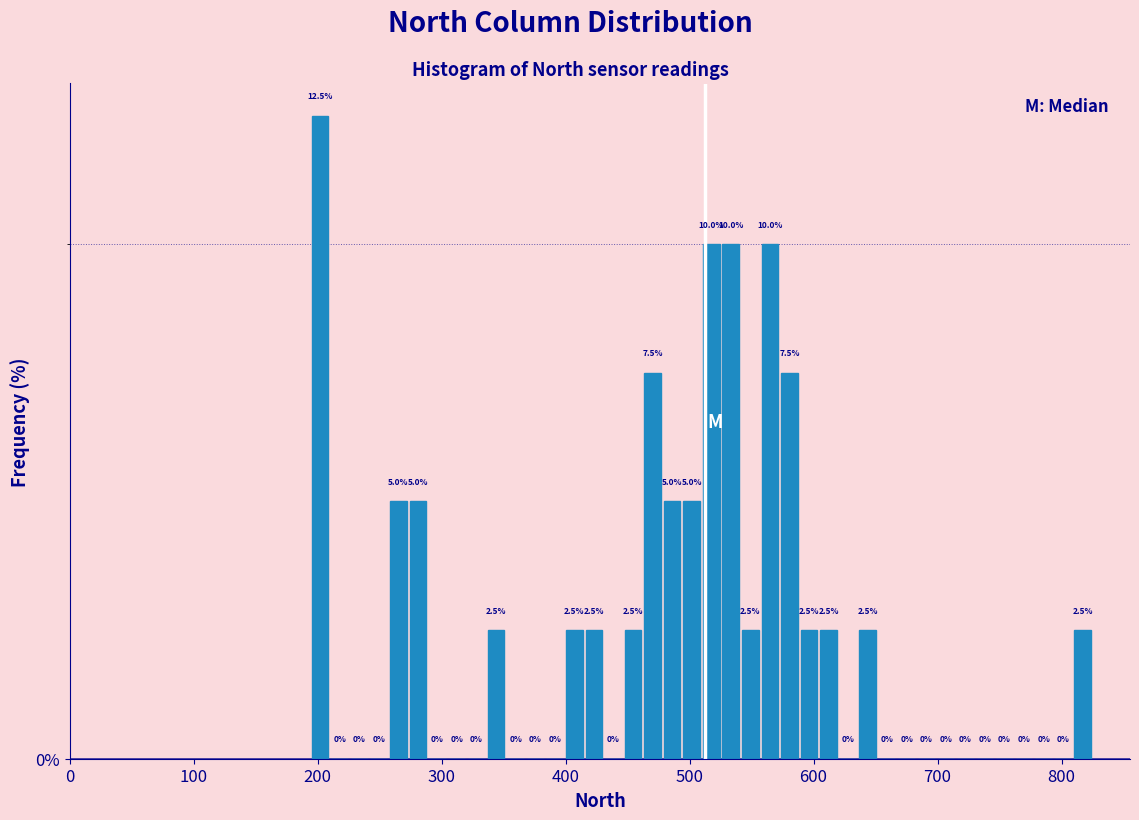

Around what value on the x-axis is the tallest bar? Give the approximate position of its centre, as read against the axis.

200